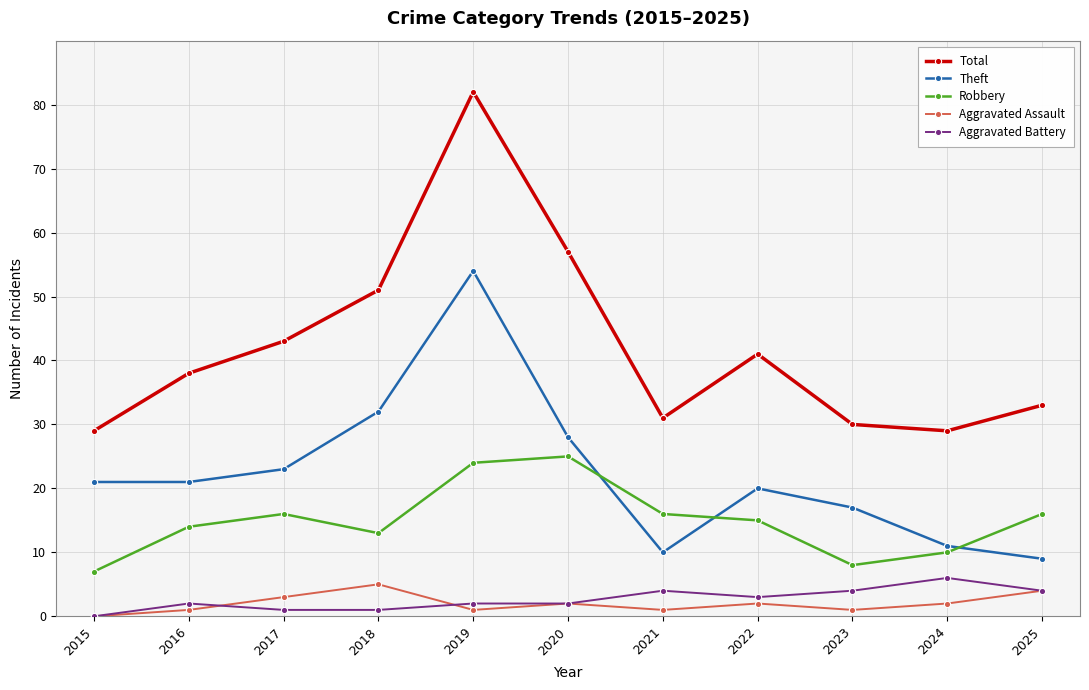

The Theft series shows 21 at 2016. True or false?

True